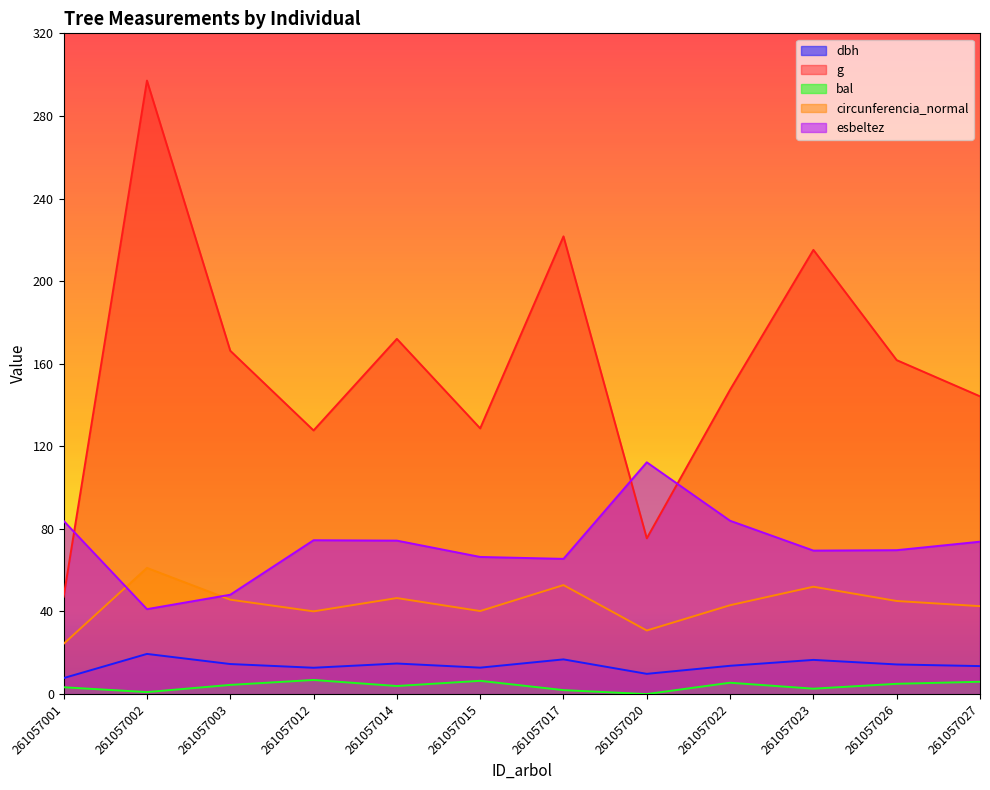

True or false: dbh and circunferencia_normal cross at least once.

False